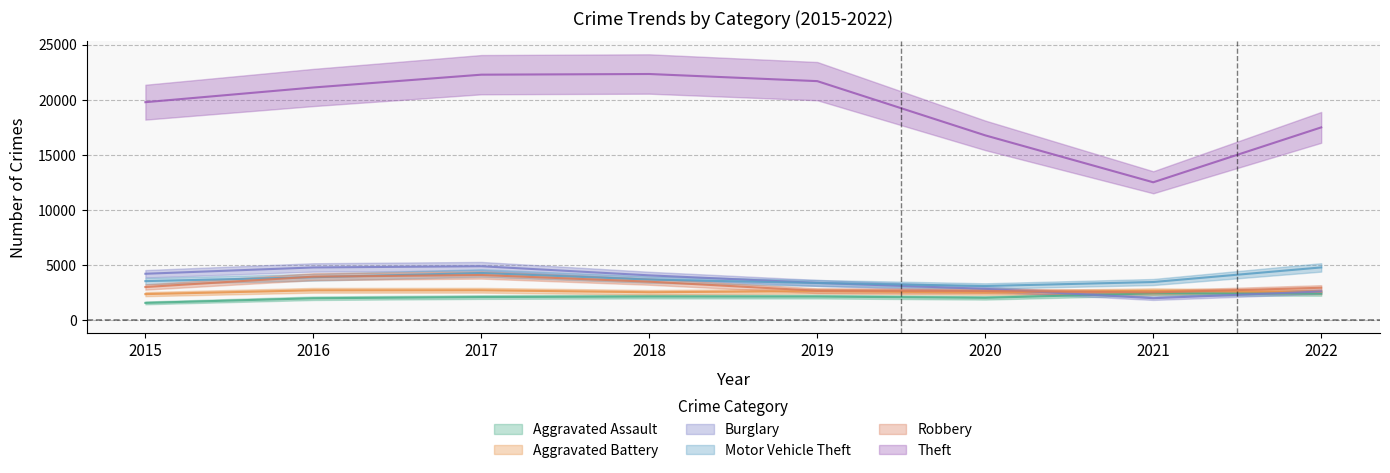

The value of Motor Vehicle Theft at 2015 is 3540. True or false?

True